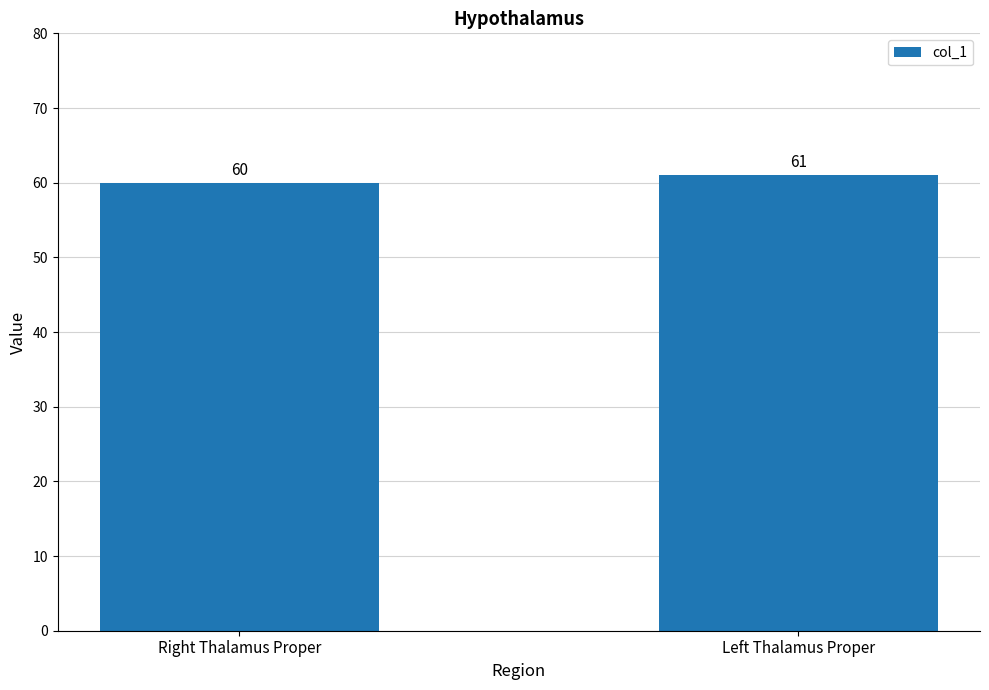

How many bars are there in total?

2